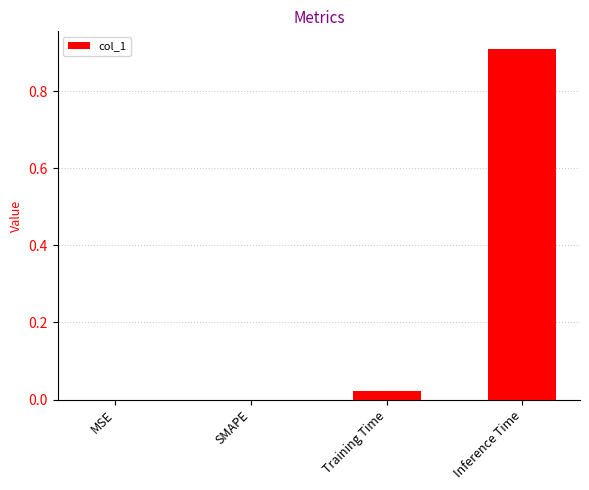

What value does the data have at Inference Time?

0.9